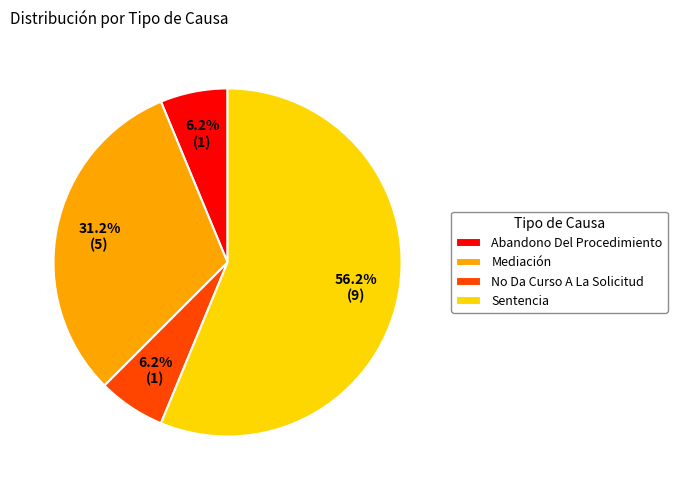

How many slices are in this pie chart?

4